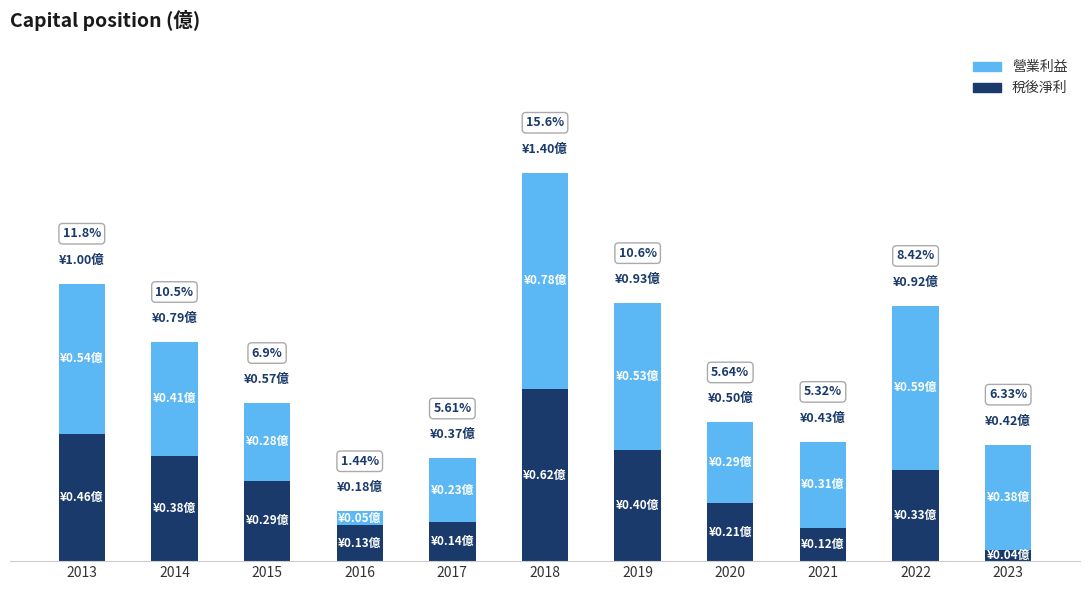

At which category is the sum across all series the highest?

2018